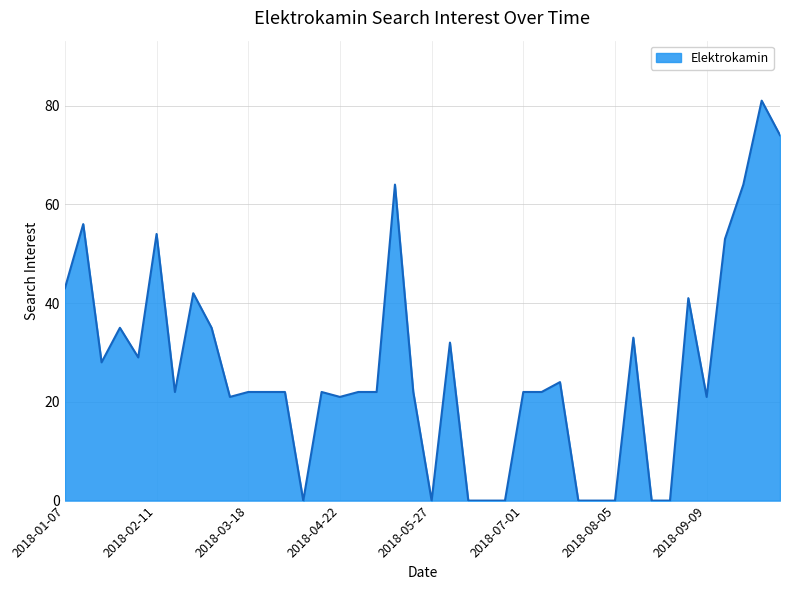

What is the difference between the maximum and minimum values?

81